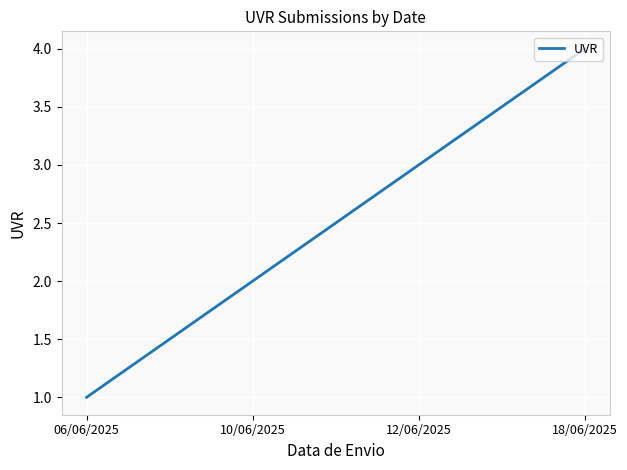

The value at 12/06/2025 is 5. True or false?

False